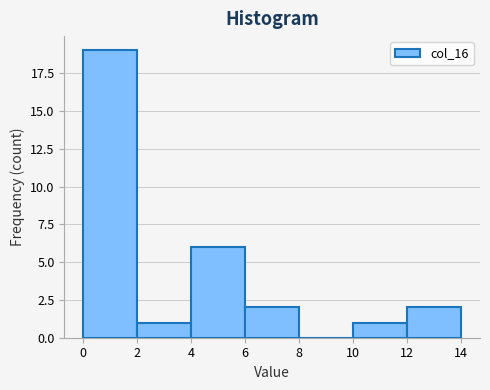

What is the height of the bar covering 12 to 14 on the x-axis? The values are not printed on the chart, so give them approximately, as read against the axis.

2